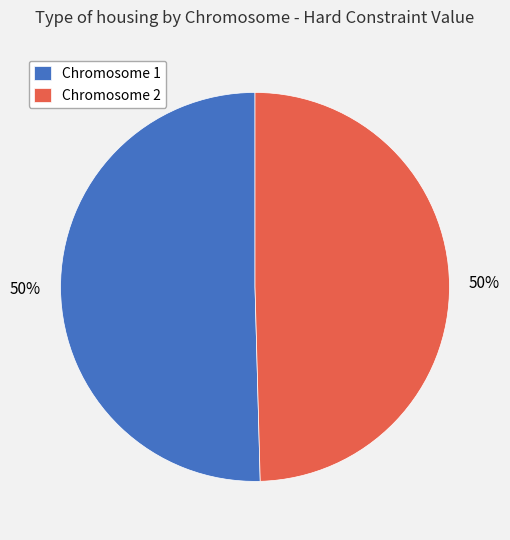

How many segments does this pie chart have?

2